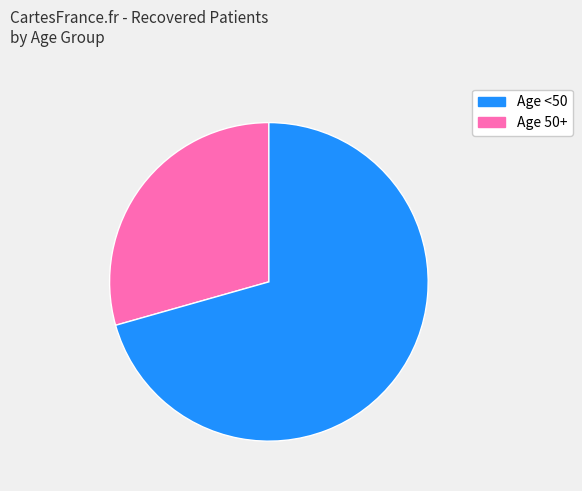

Does any single category account for the majority?

Yes